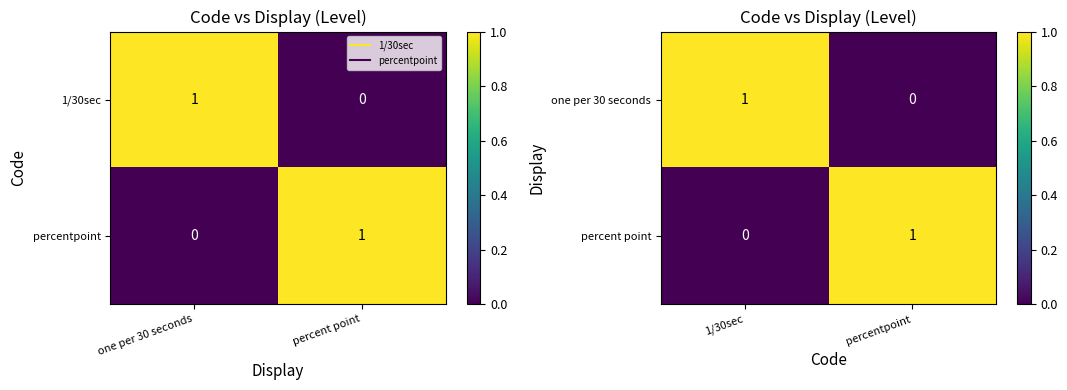

Which series has the largest range (max minus min)?

one per 30 seconds